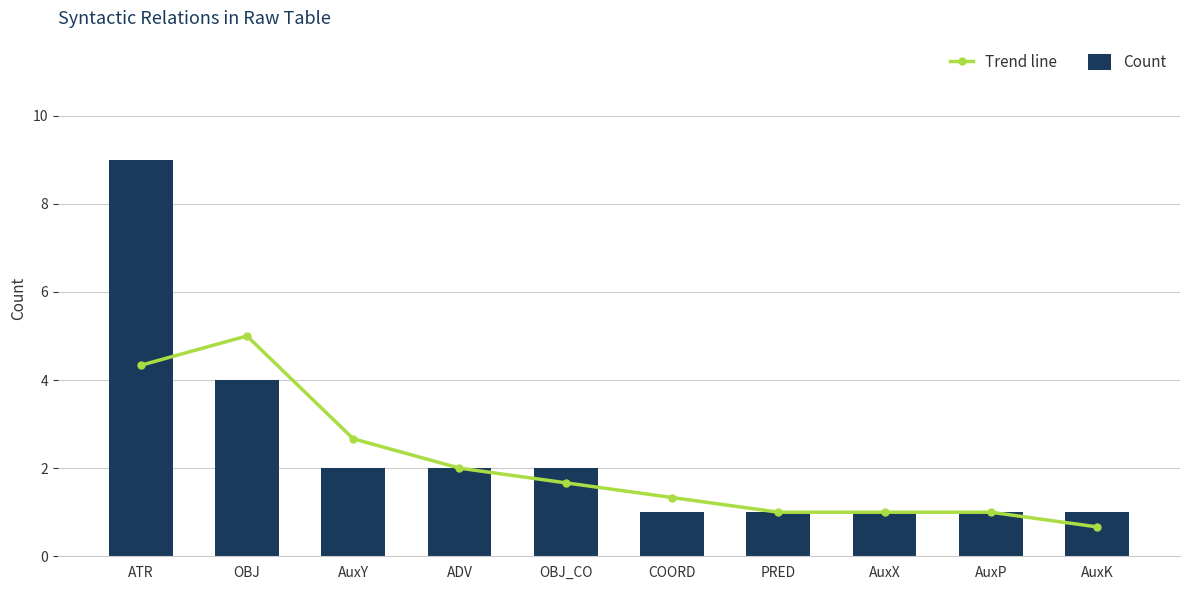

What is the difference between the highest and lowest values at ATR?

4.7